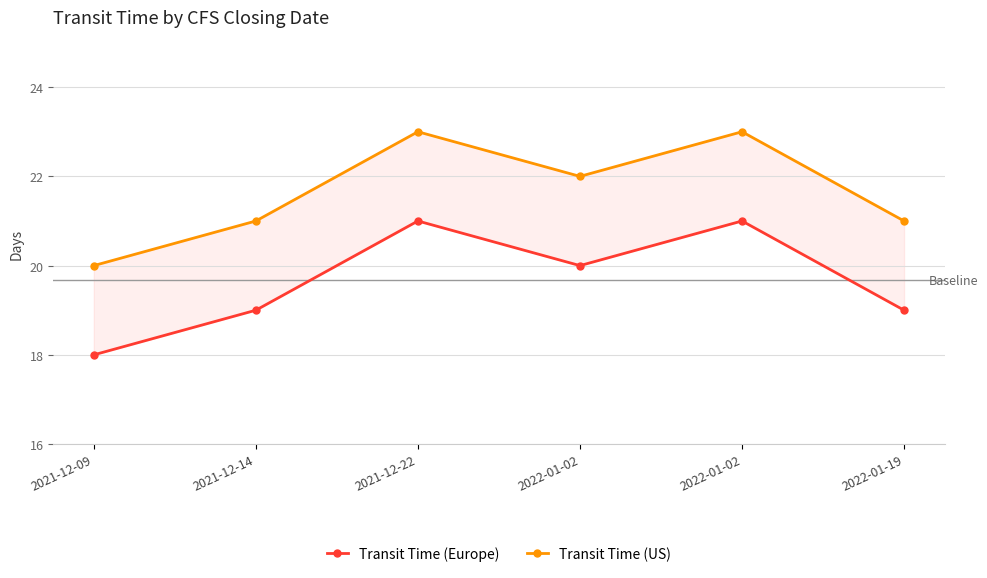

The Transit Time (Europe) series shows 18 at 2021-12-09. True or false?

True